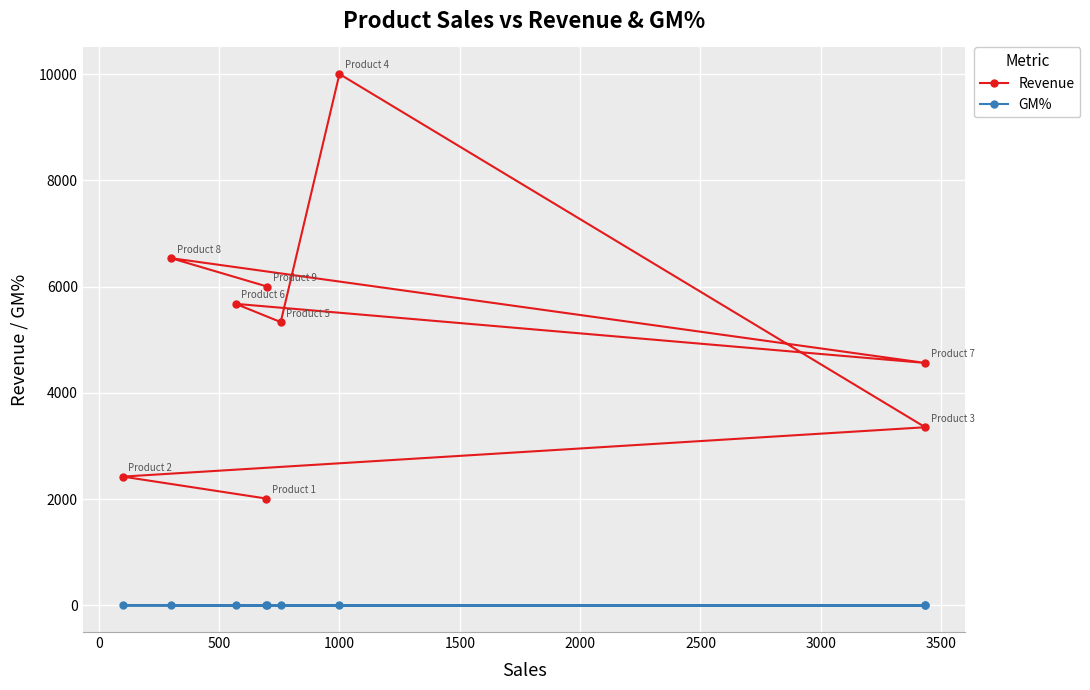

What is the minimum value shown in the chart?

-0.6